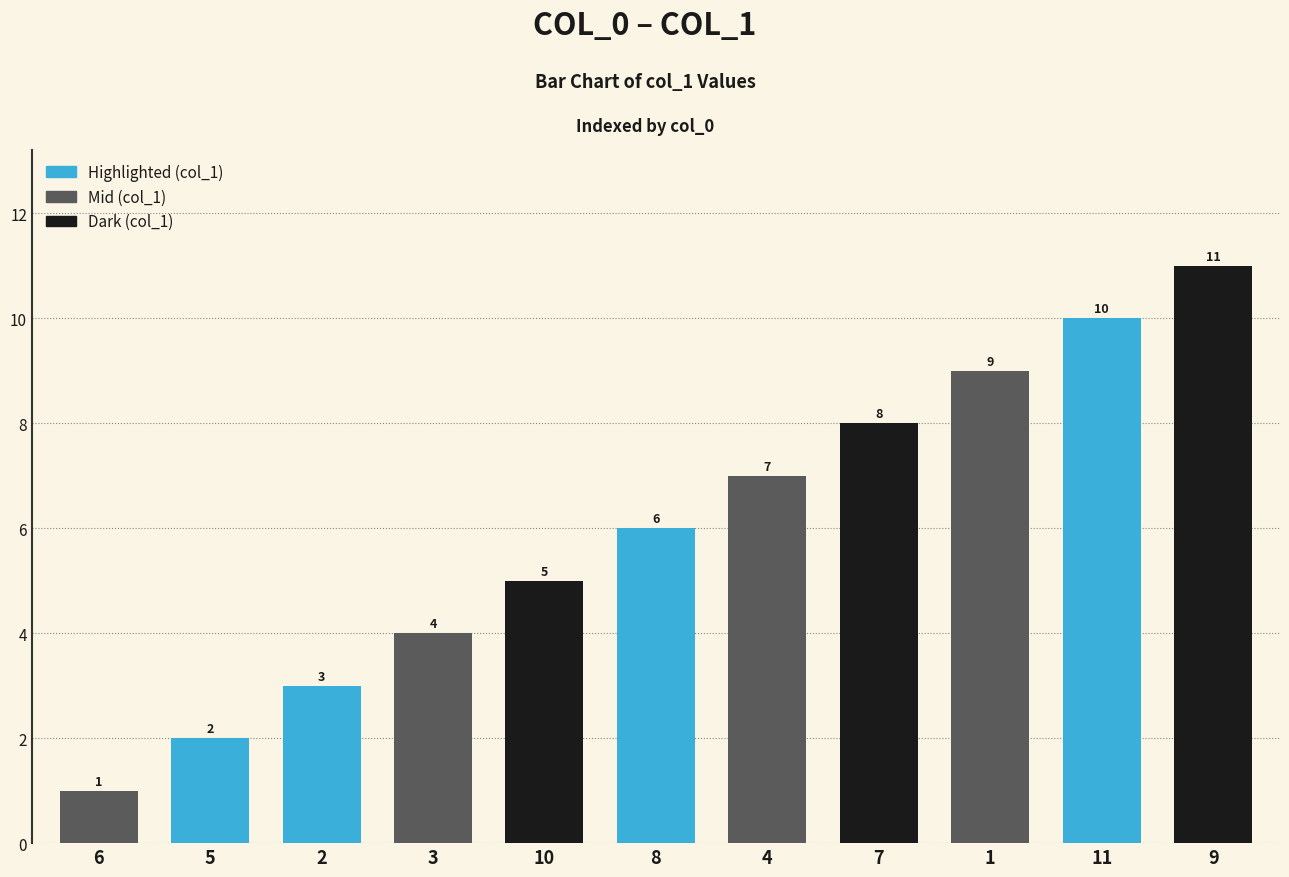

What is the difference between the maximum and minimum values?

10